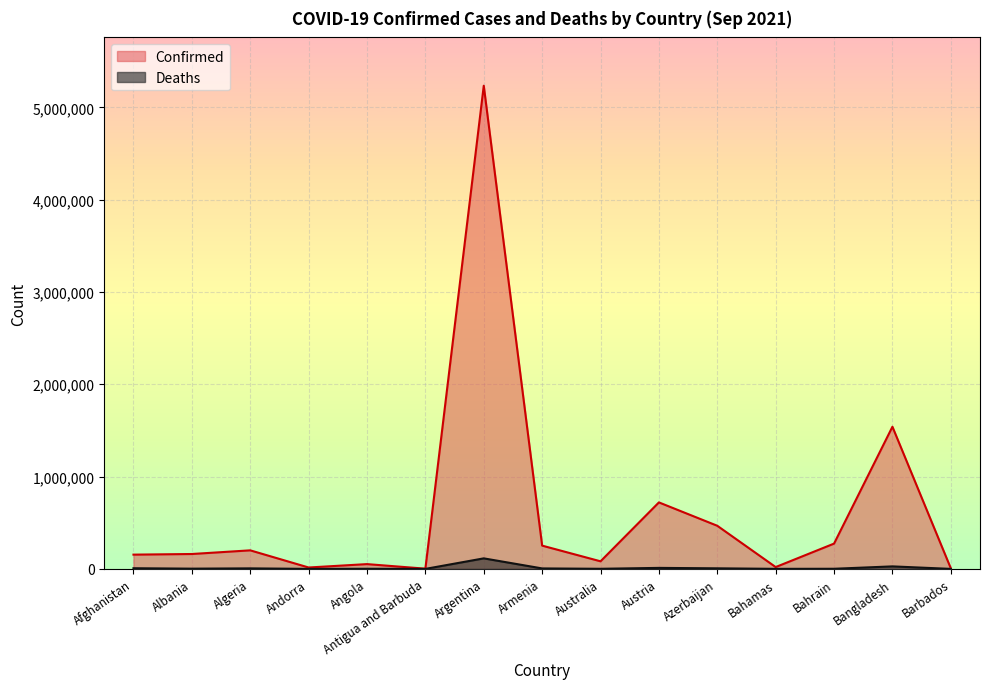

What is the greatest value displayed?

5234851